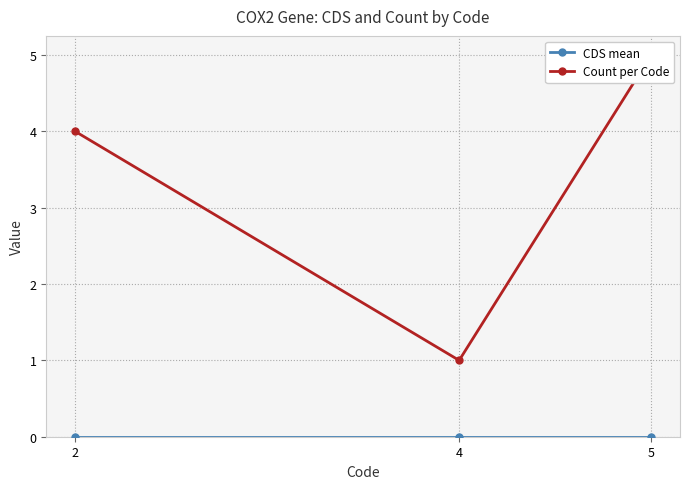

Which has a higher value, 4 or 2?

4